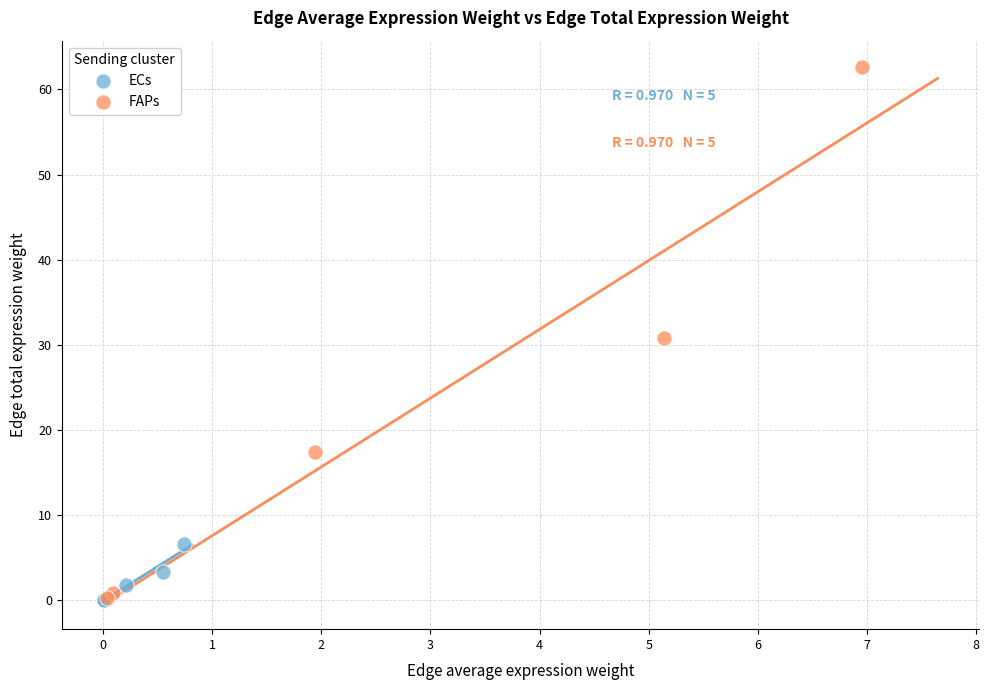

Which series has the widest spread of Y values?

FAPs